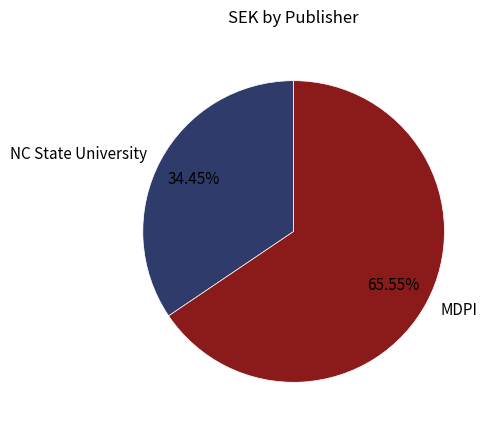

Combined, do MDPI and NC State University account for over 50%?

Yes